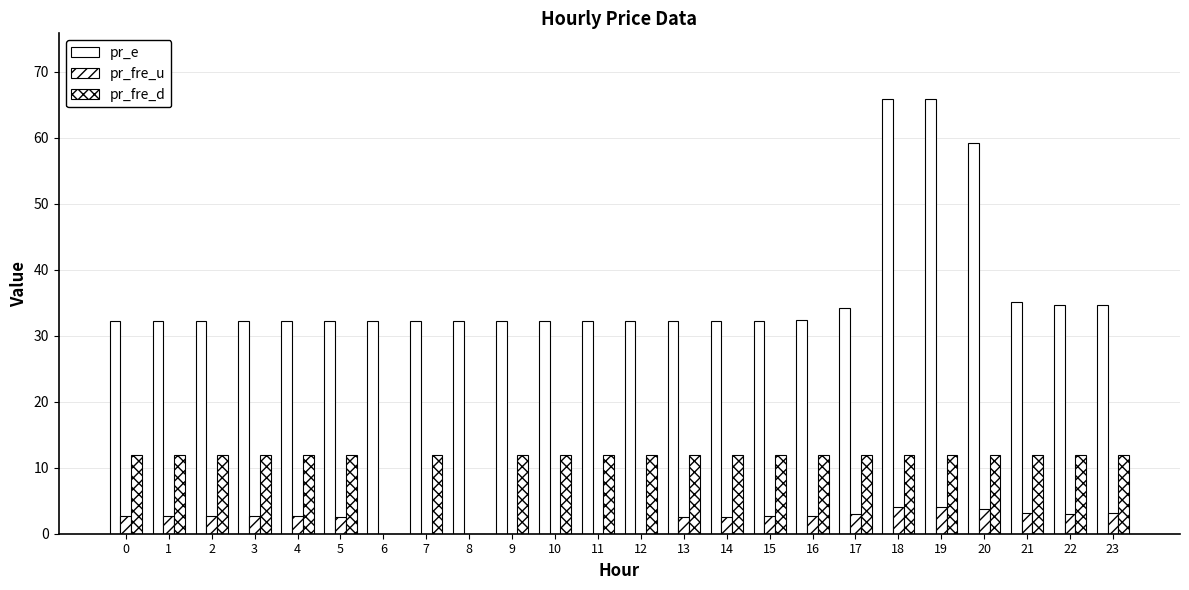

How many groups of bars are there?

24